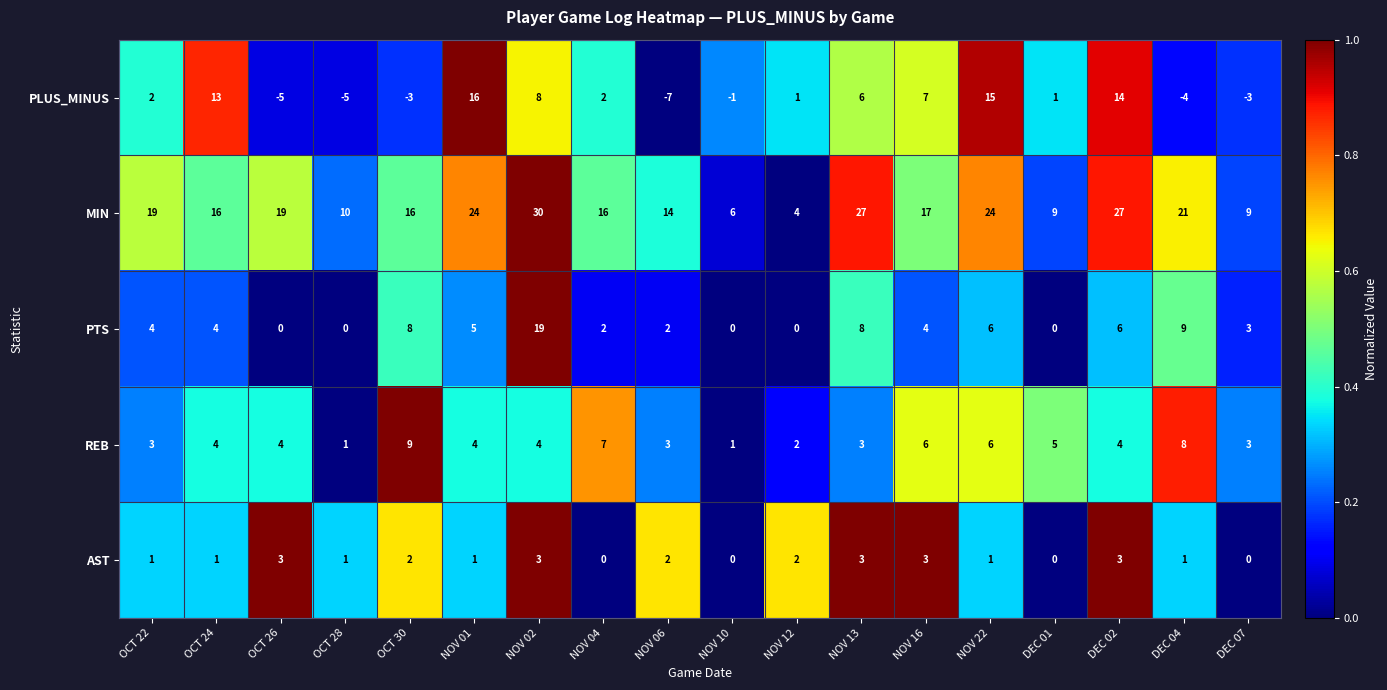

At which label does MIN reach its peak?

NOV 02